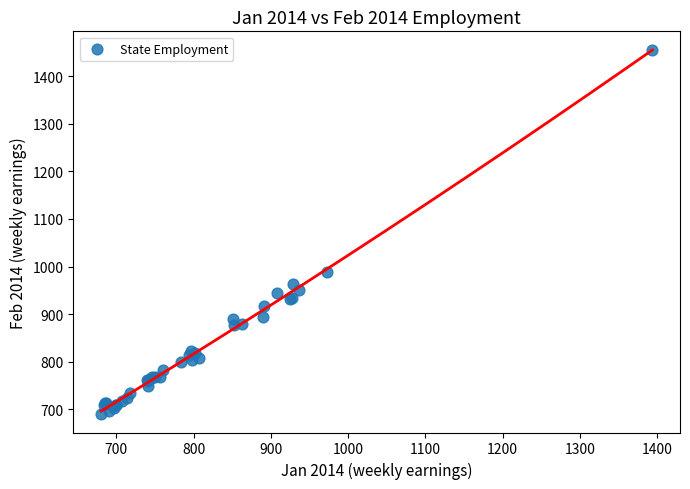

What Y value in the scatter plot is closest to 1072?

987.7